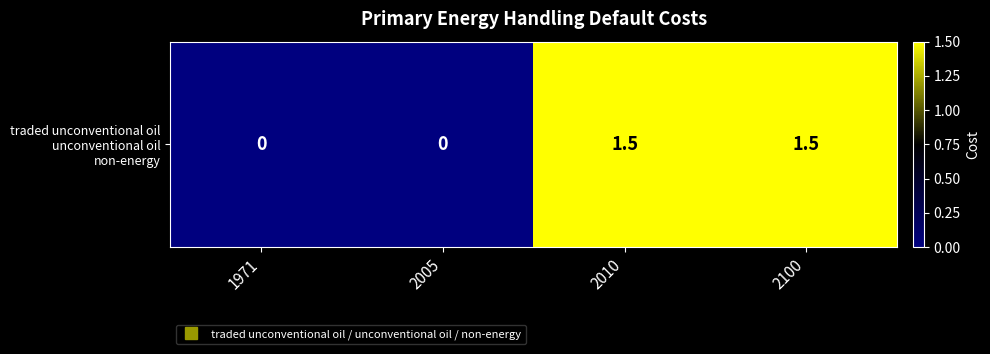

Rank the categories by value from lowest to highest.

1971, 2005, 2010, 2100